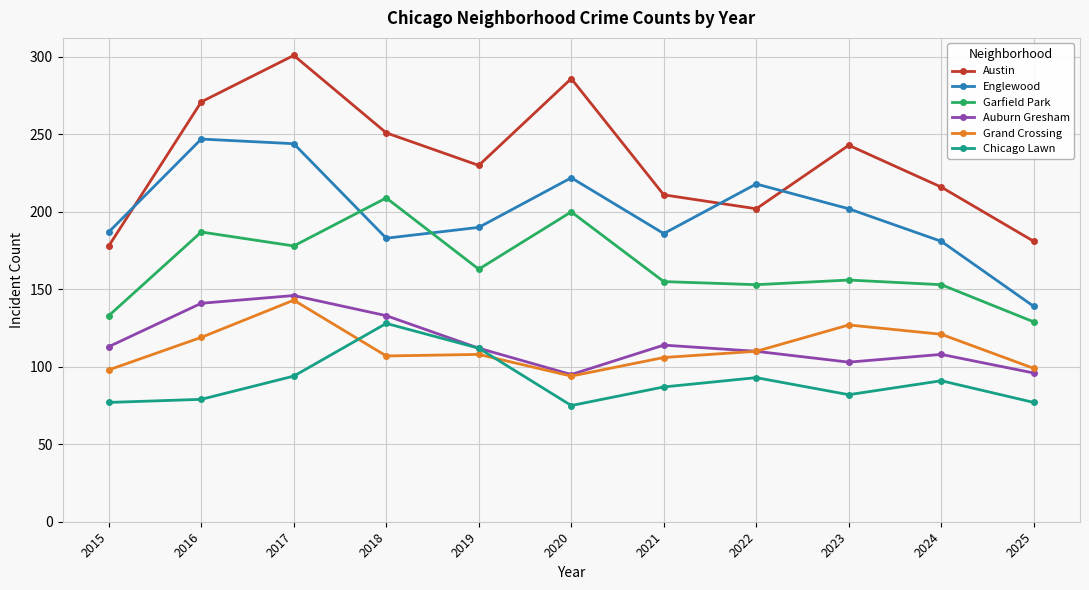

Where is the first local maximum for Chicago Lawn?

2018